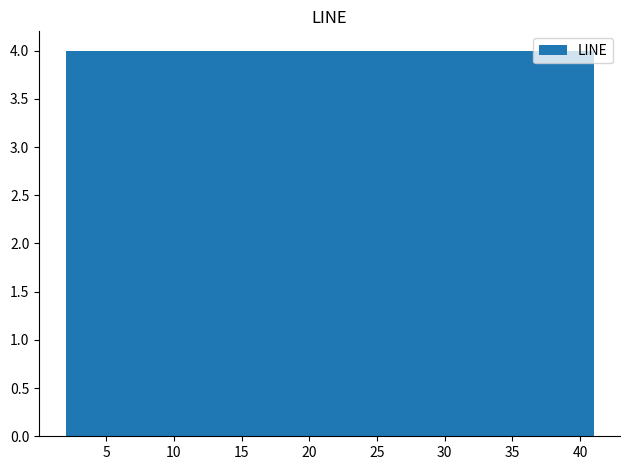

Reading left to right, list every bar in this chart as the range it spans on the x-axis followed by its height. Neither the bar edges nor the heights are printed on the chart, so give them approximately, as read against the axes.

2.0 to 5.9: 4
5.9 to 9.8: 4
9.8 to 13.7: 4
13.7 to 17.6: 4
17.6 to 21.5: 4
21.5 to 25.4: 4
25.4 to 29.3: 4
29.3 to 33.2: 4
33.2 to 37.1: 4
37.1 to 41.0: 4